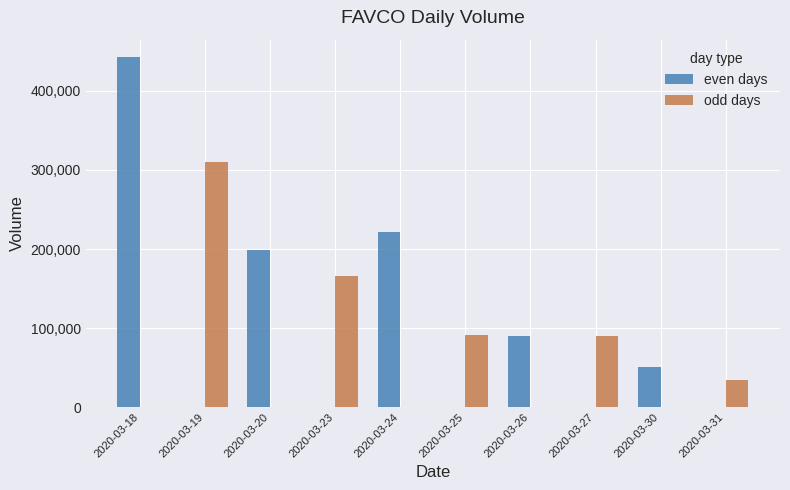

Are the bars horizontal?

No